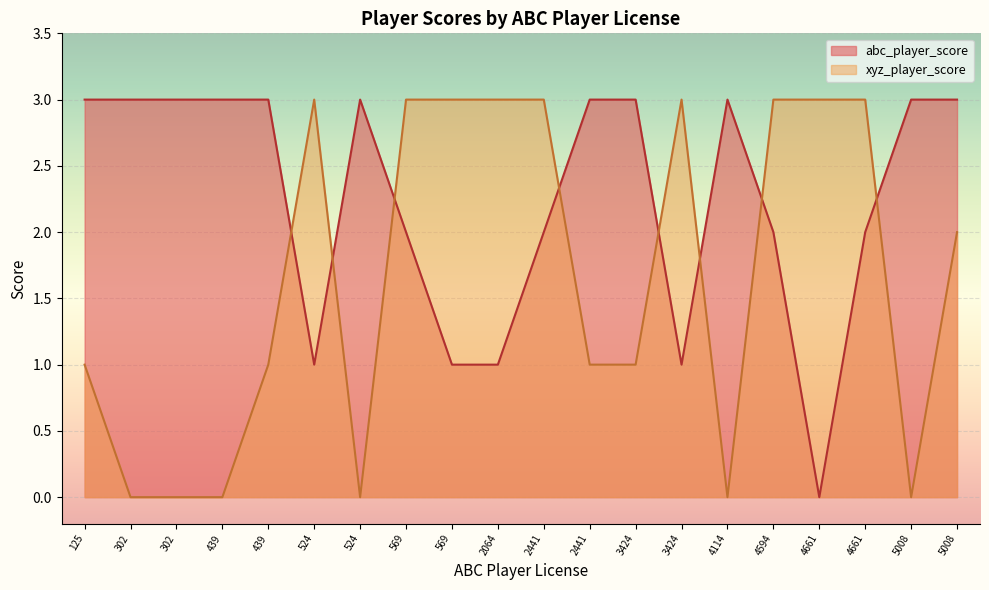

Count the number of data series in this chart.

2